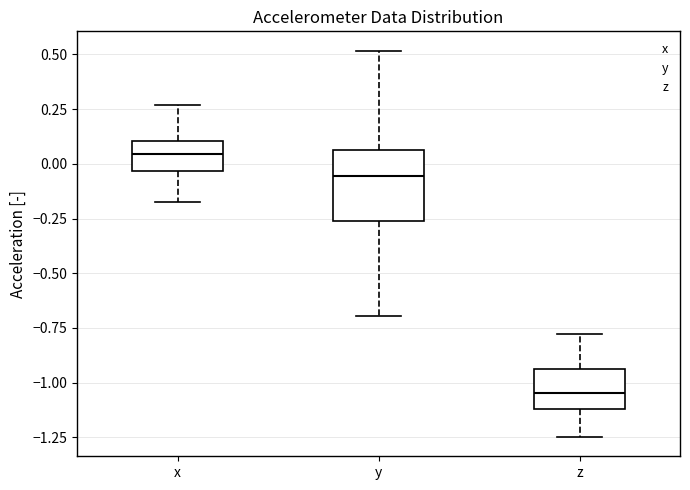

Where is the upper edge of the box for z on the y-axis? The values are not printed on the chart, so give them approximately, as read against the axis.

-0.95